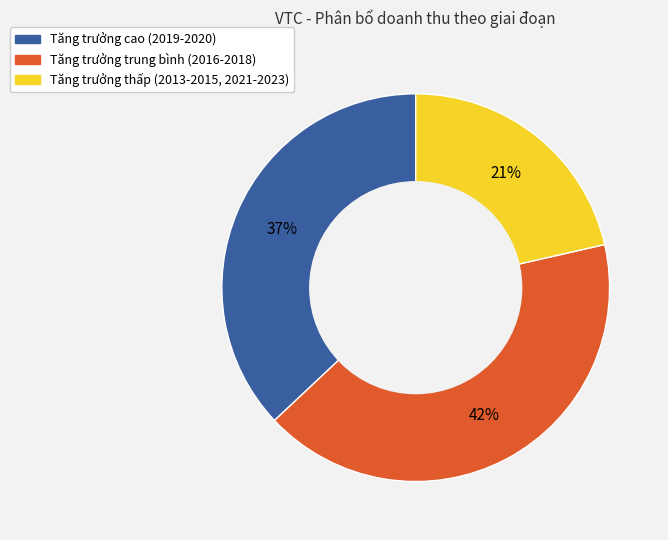

Is there any slice that represents more than half of the pie?

No